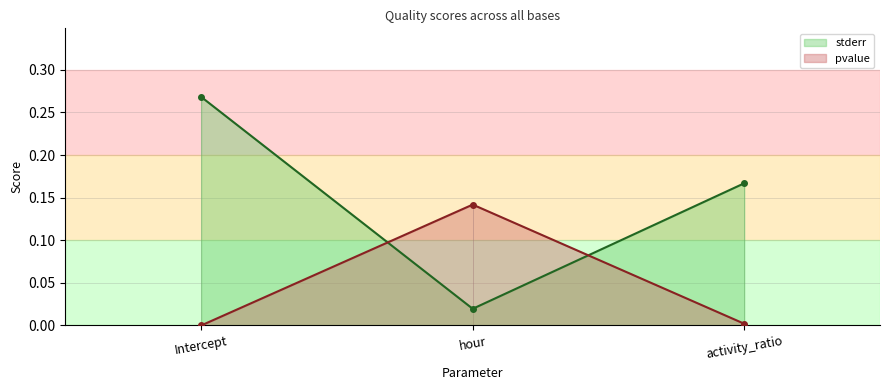

What is the maximum value for pvalue?

0.1